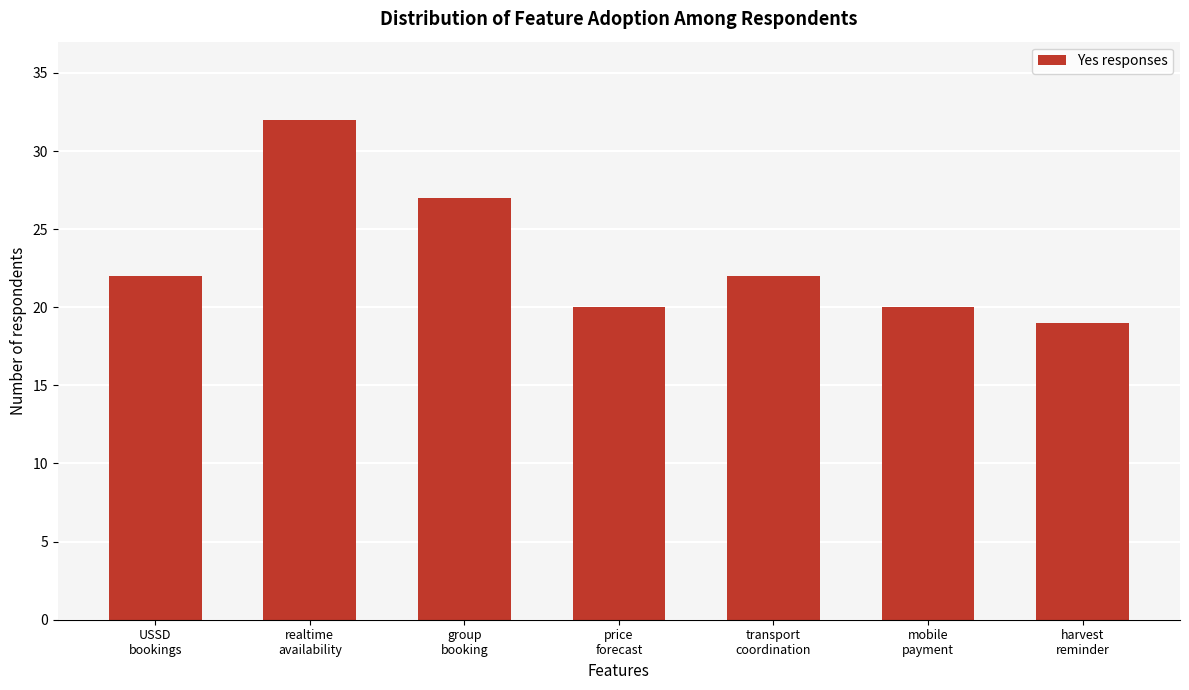

Reading left to right, list all the values displayed in this chart.

22	32	27	20	22	20	19